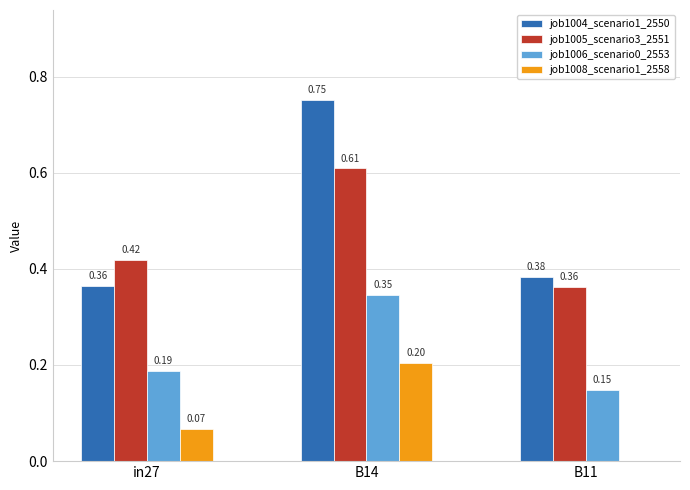

Which series changed the most between B14 and B11?

job1004_scenario1_2550